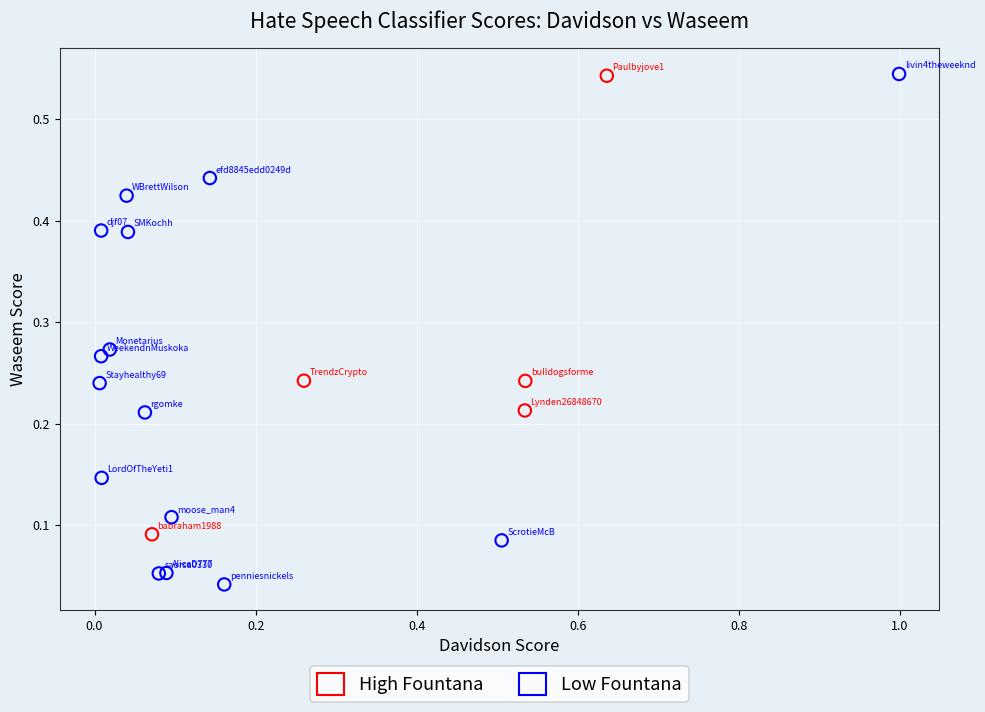

Which series reaches the minimum Y coordinate?

Low Fountana